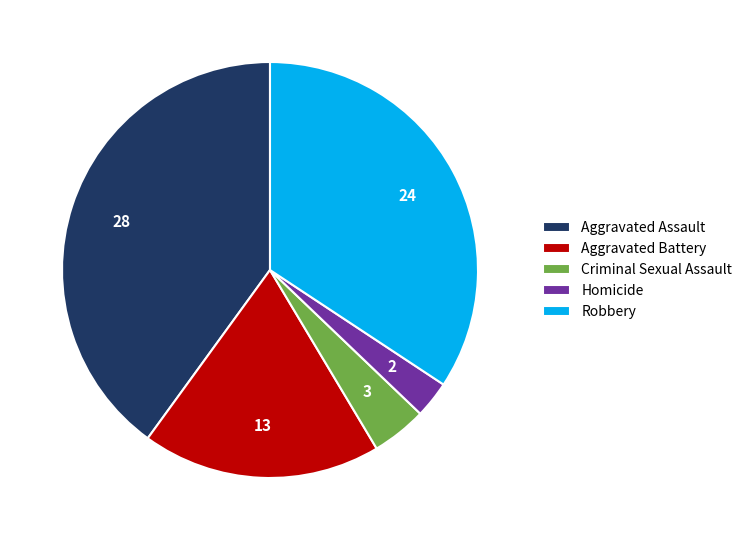

Which has a higher value, Homicide or Robbery?

Robbery